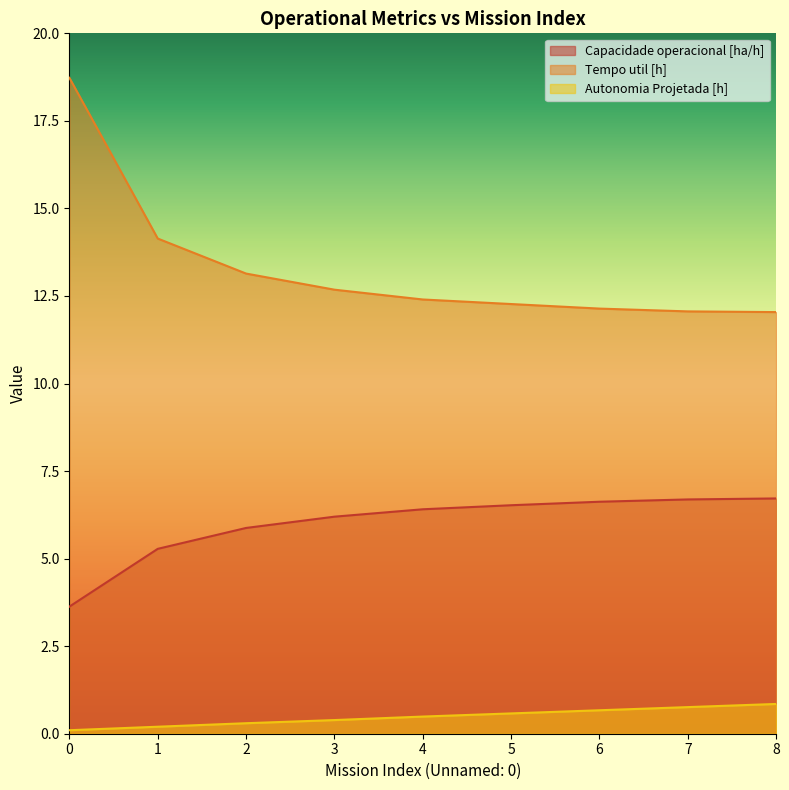

Is it true that Capacidade operacional [ha/h] equals 3.6 at 0?

True